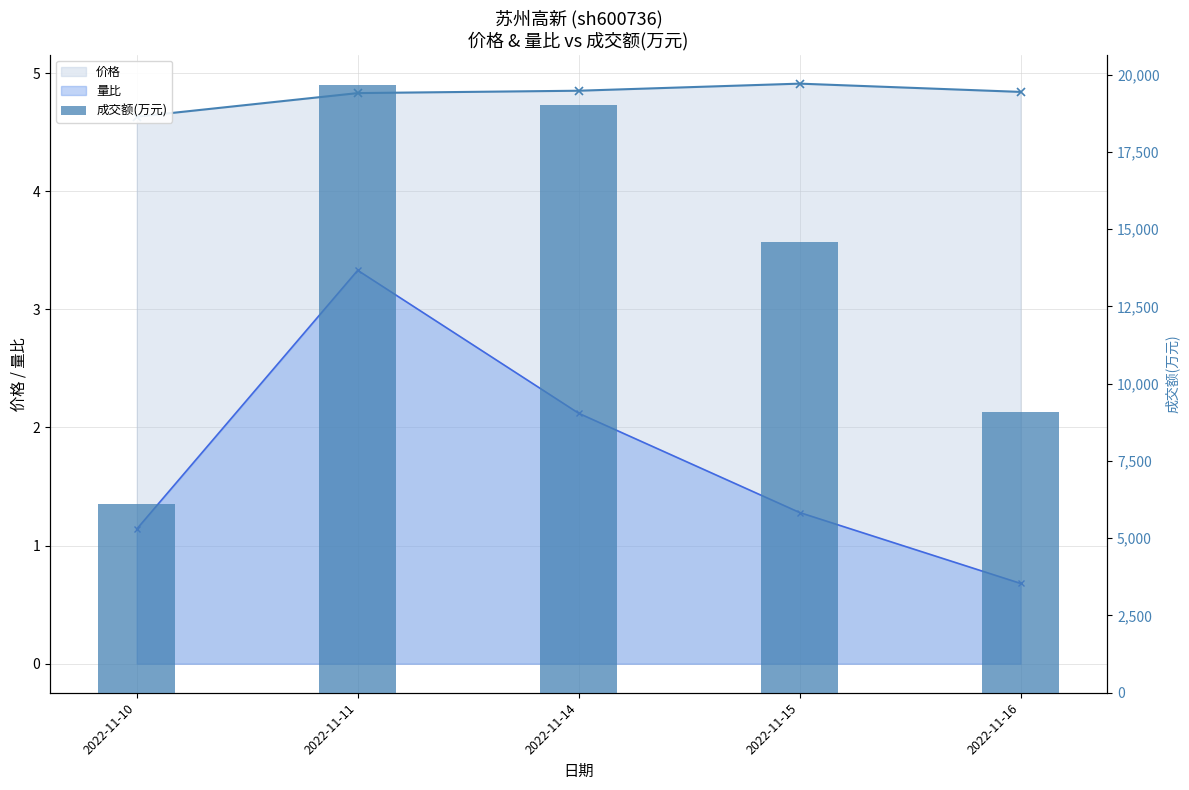

Count the number of data series in this chart.

3